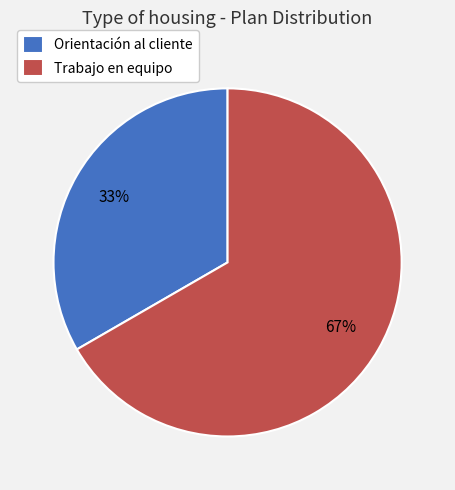

Is the sum of Trabajo en equipo and Orientación al cliente greater than half?

Yes